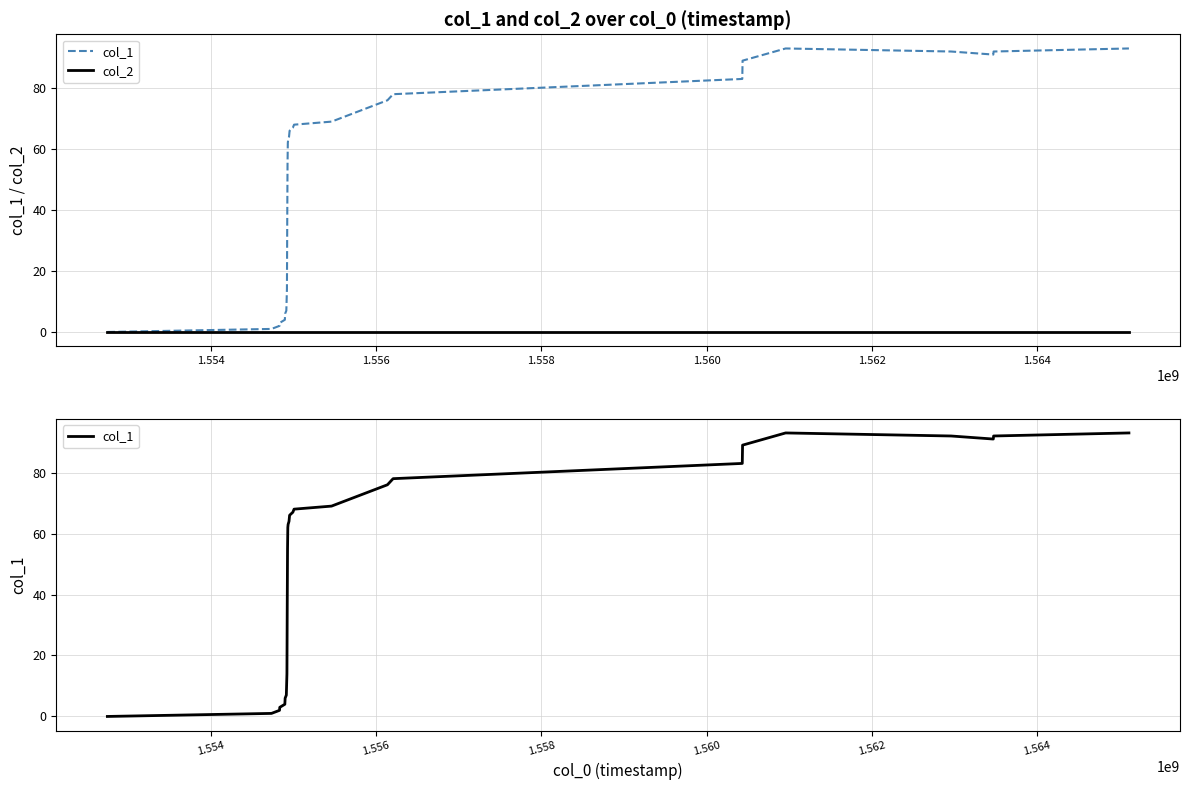

True or false: col_2 has more than 1 interior local peaks.

False